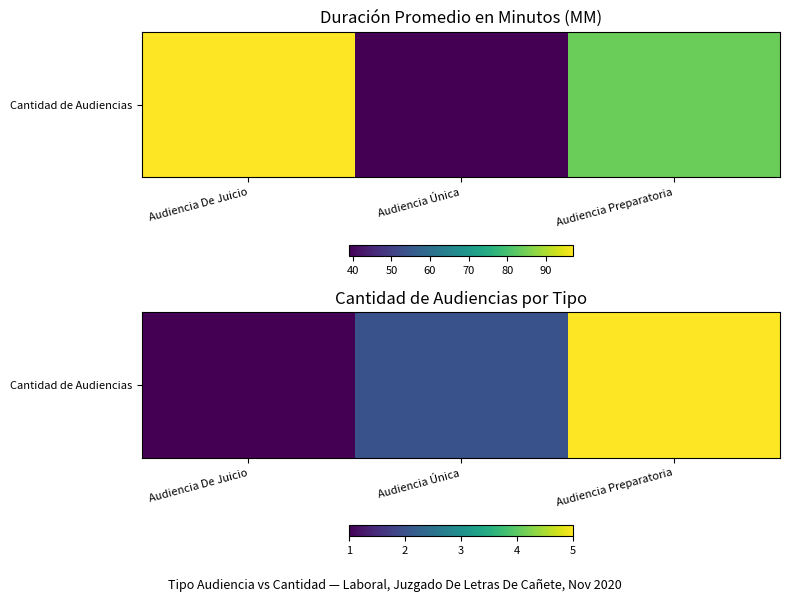

Which has a higher value, Audiencia Única or Audiencia Preparatoria?

Audiencia Preparatoria